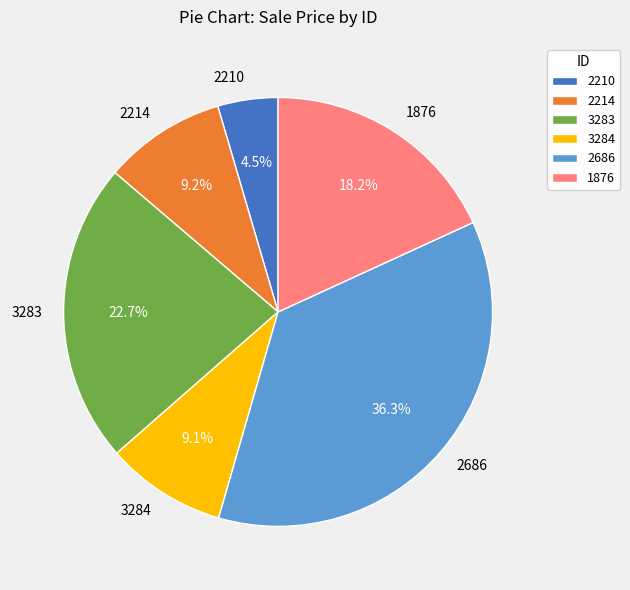

How many segments does this pie chart have?

6